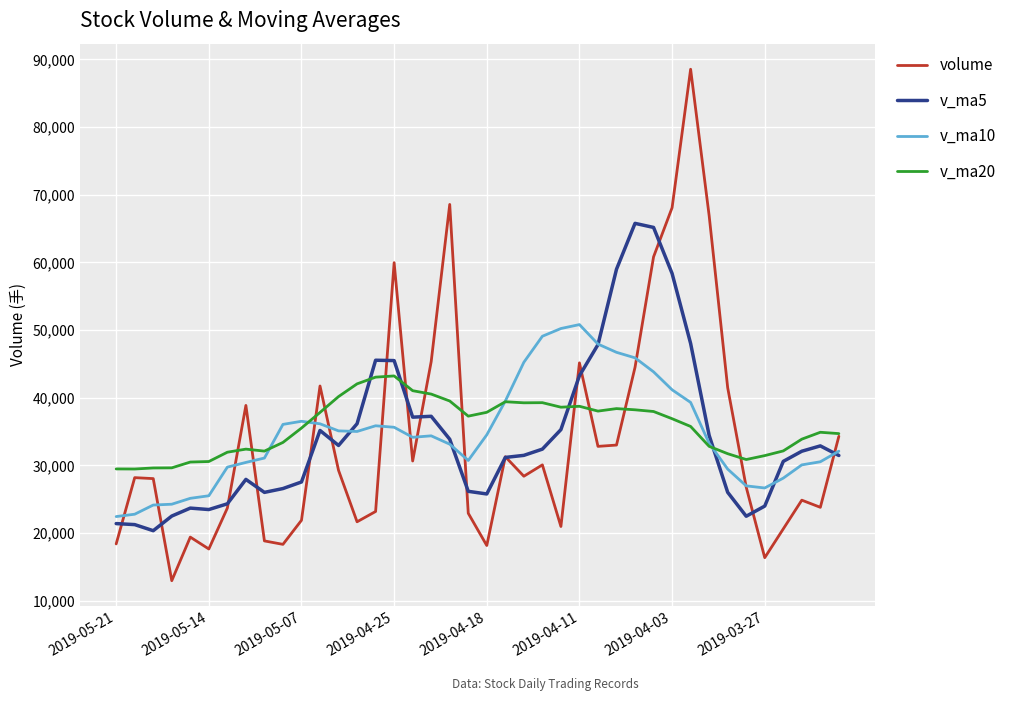

True or false: v_ma20 and v_ma5 intersect in this chart.

True